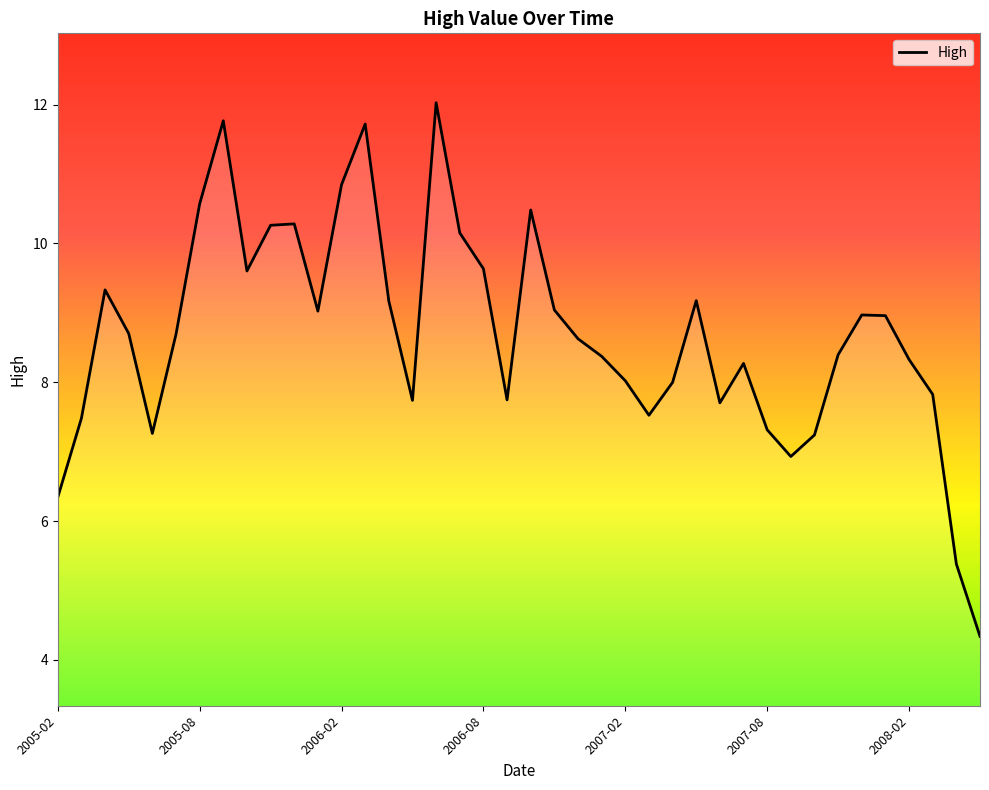

What is the difference between the maximum and minimum values?

7.7